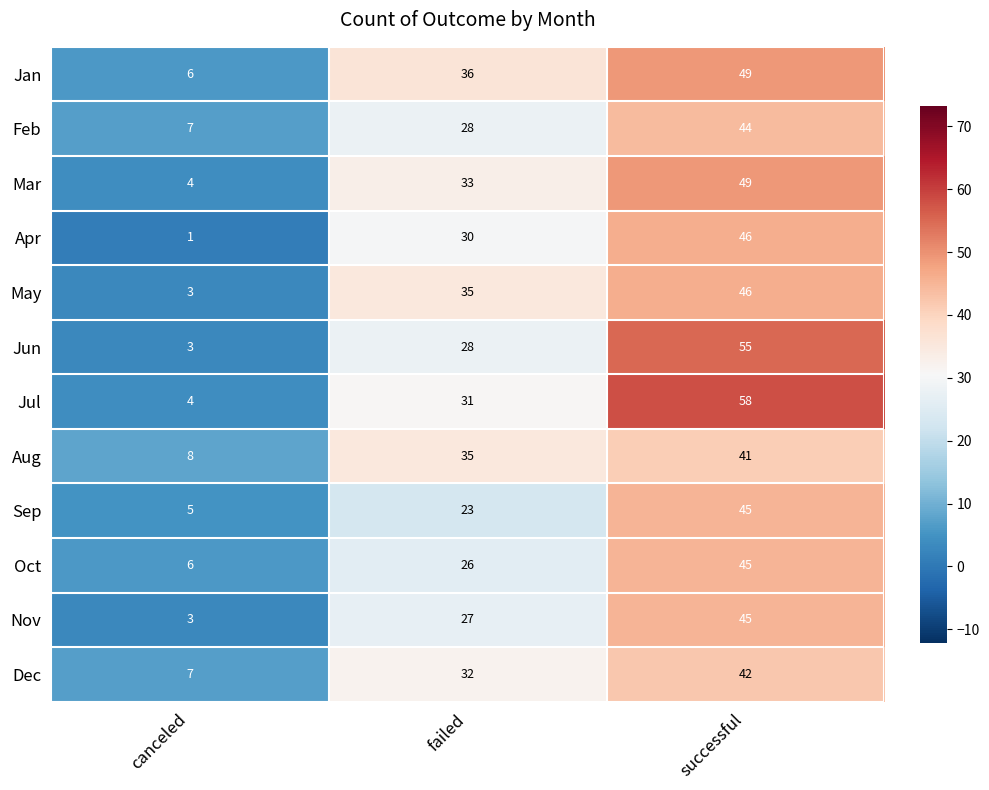

Which series has the largest total across all categories?

Jul